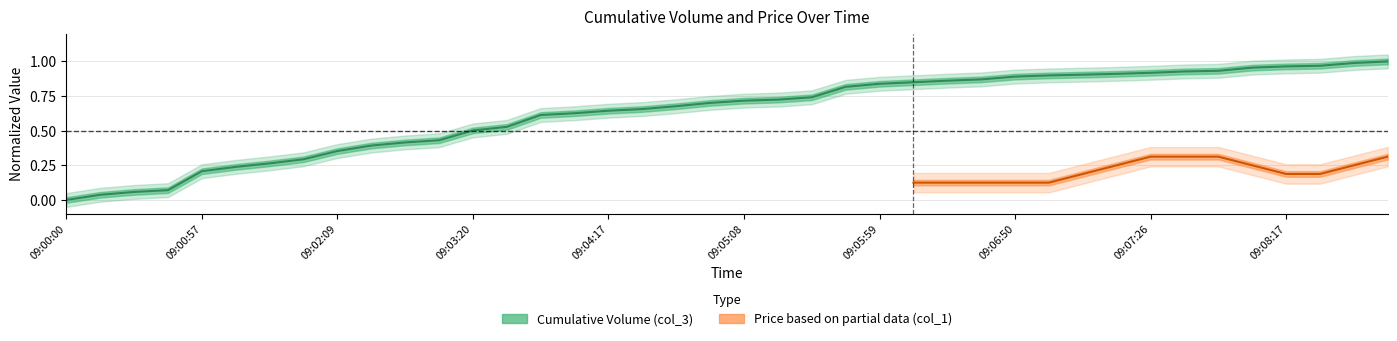

What is the change in value from 09:03:20 to 09:08:17?

+0.5